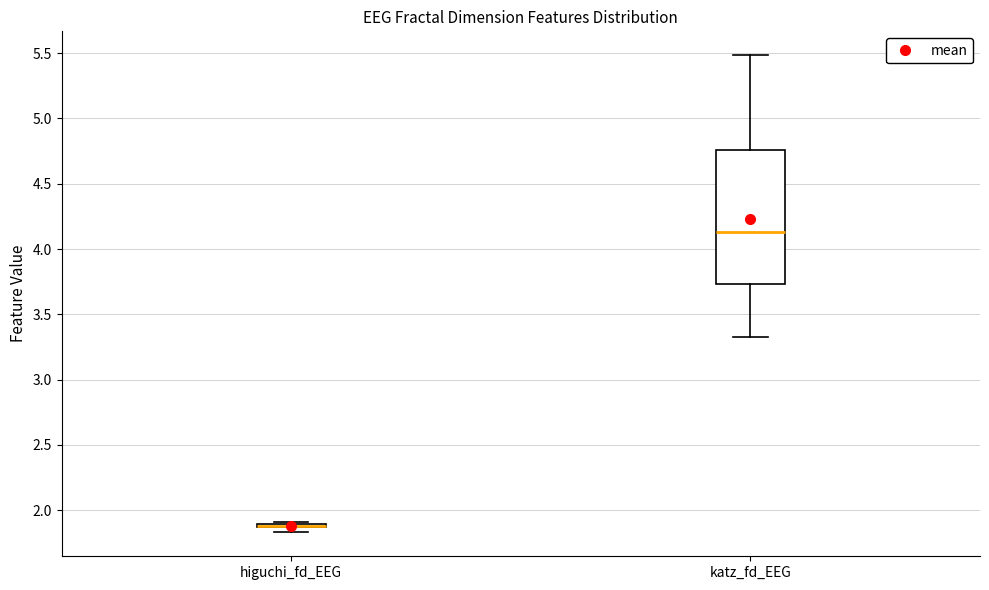

Comparing the boxes themselves (not the whiskers), which one is the tallest?

katz_fd_EEG